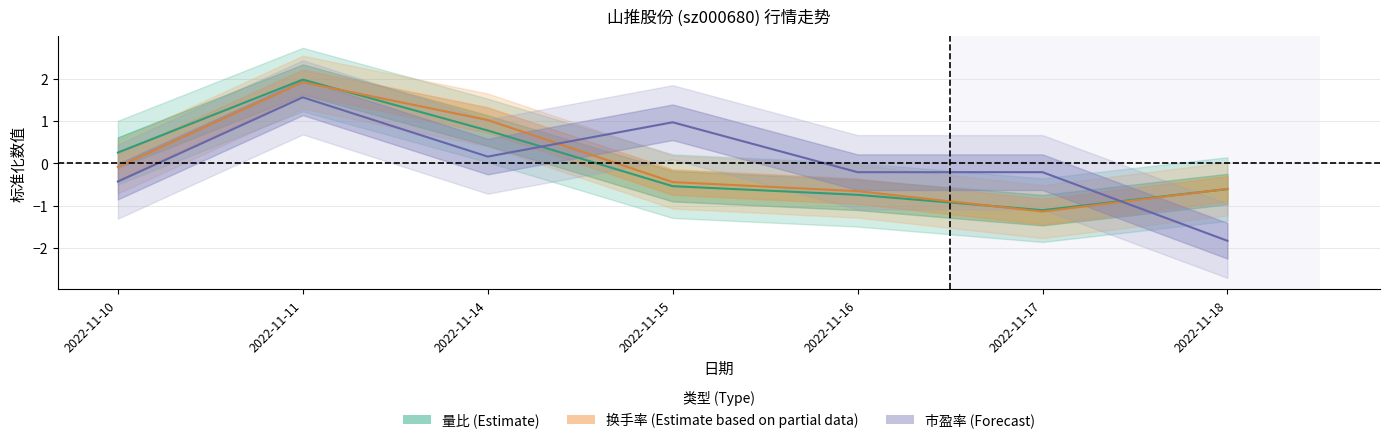

At which label does 价格 reach its peak?

2022-11-11